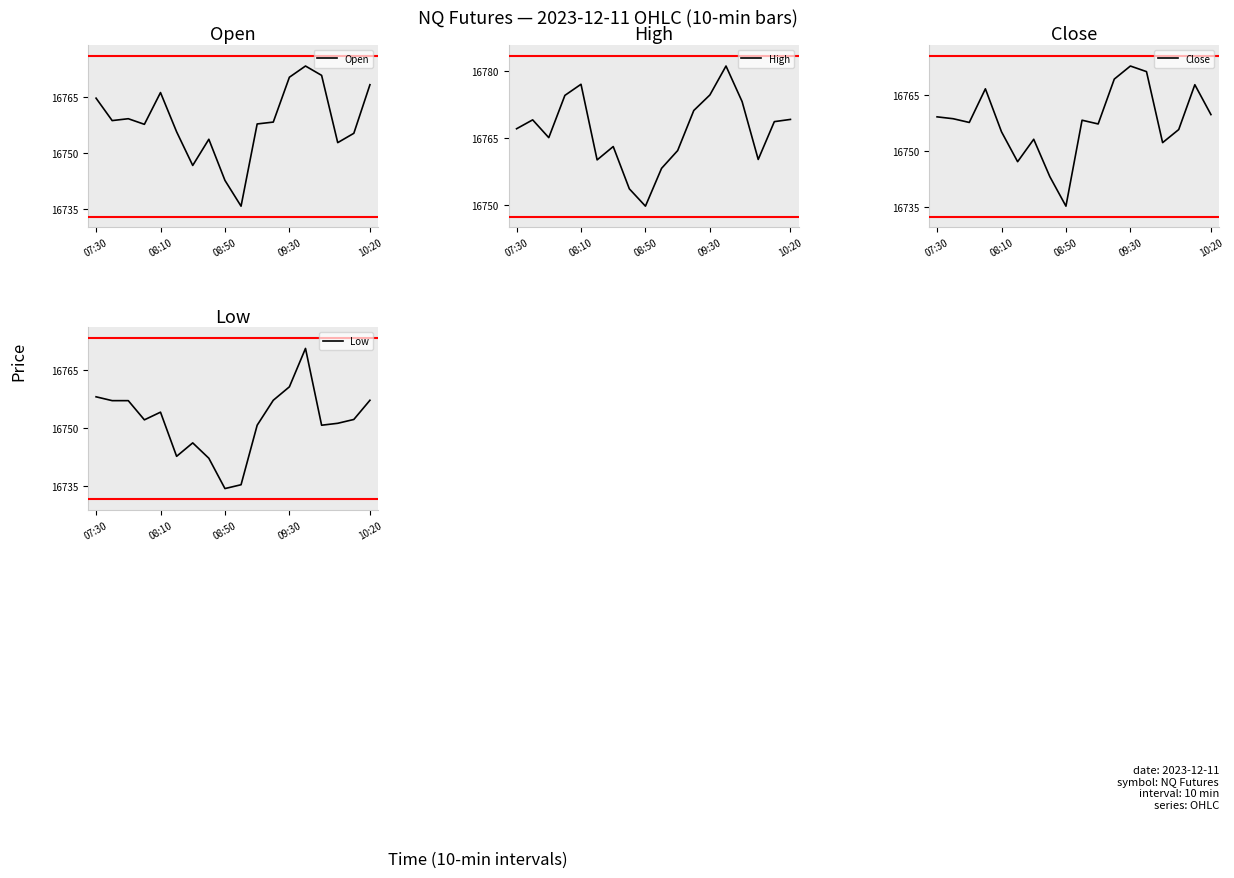

What is the difference between the maximum and minimum values in the High series?

31.5